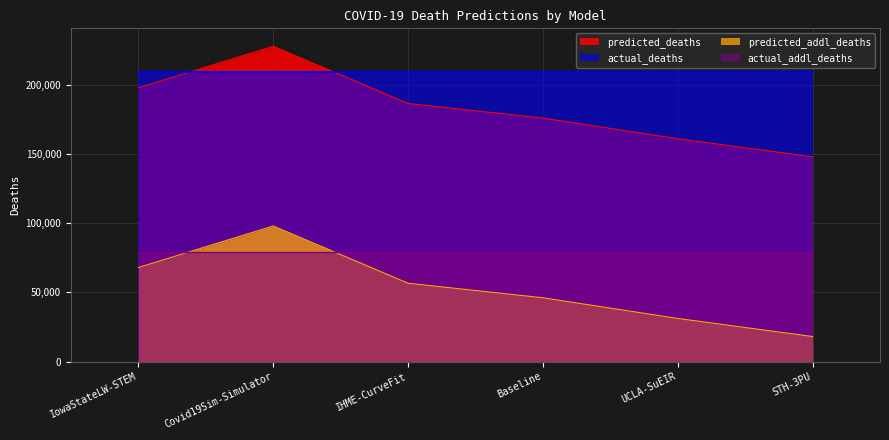

Where is the first local maximum for predicted_deaths?

Covid19Sim-Simulator